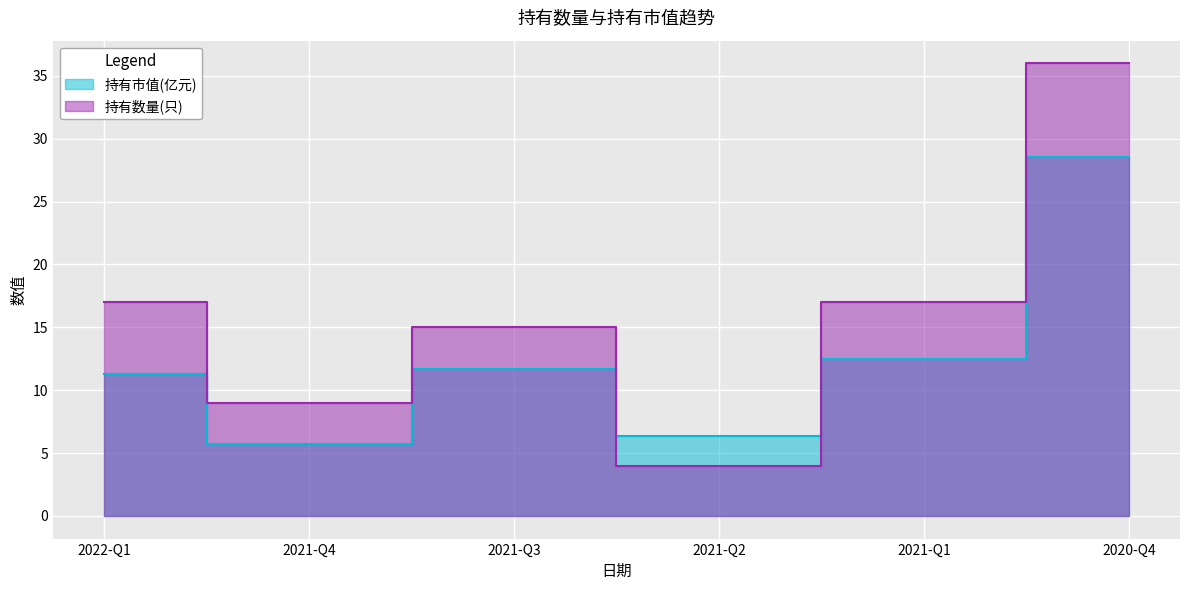

What is the average value of the 持有市值(亿元) series?

12.7